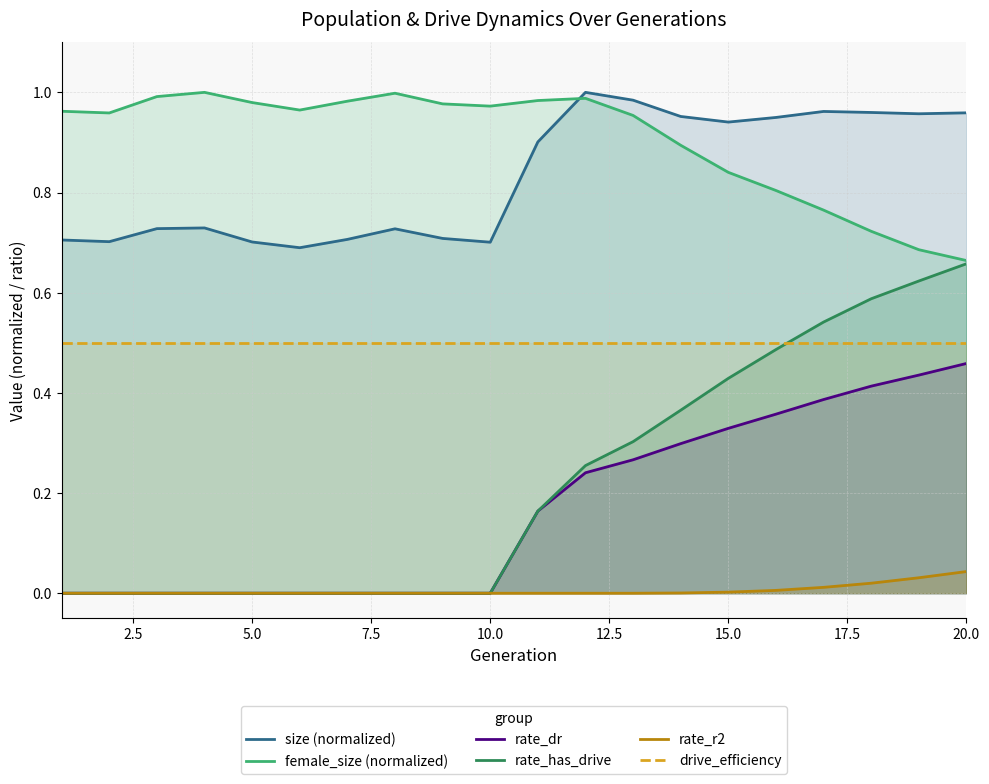

How many values in the rate_r2 series exceed 0?

7